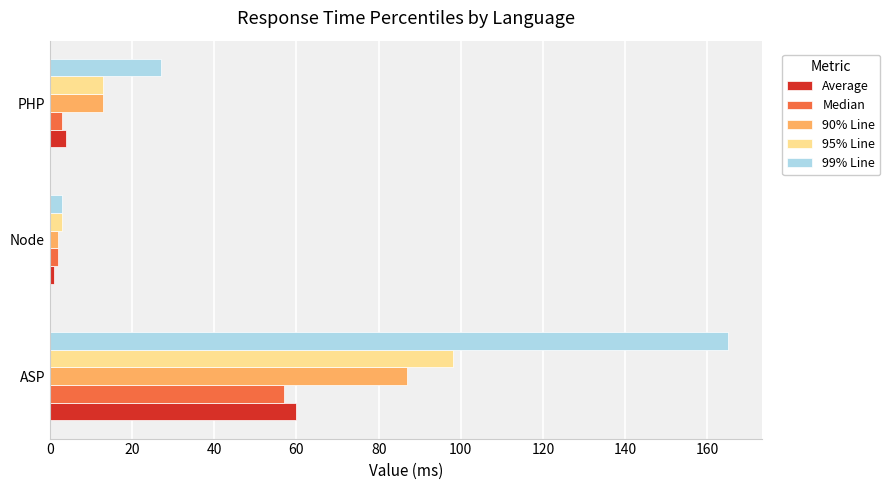

Which series has the largest range (max minus min)?

99% Line